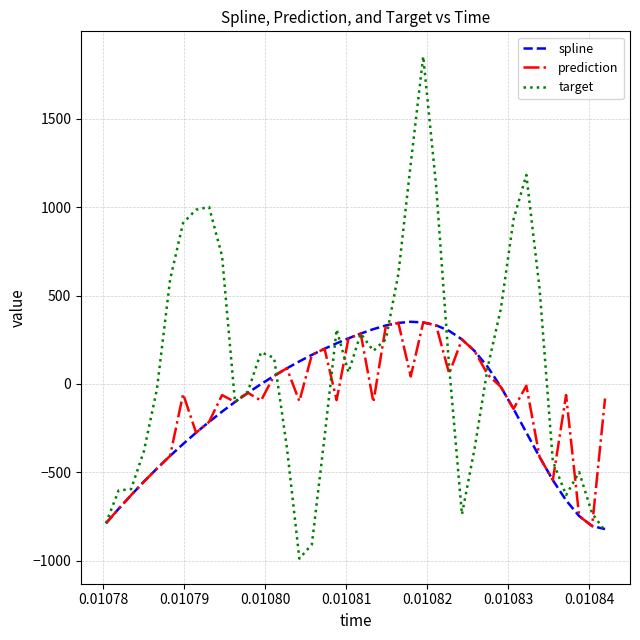

What is the highest value of the spline series?

351.5